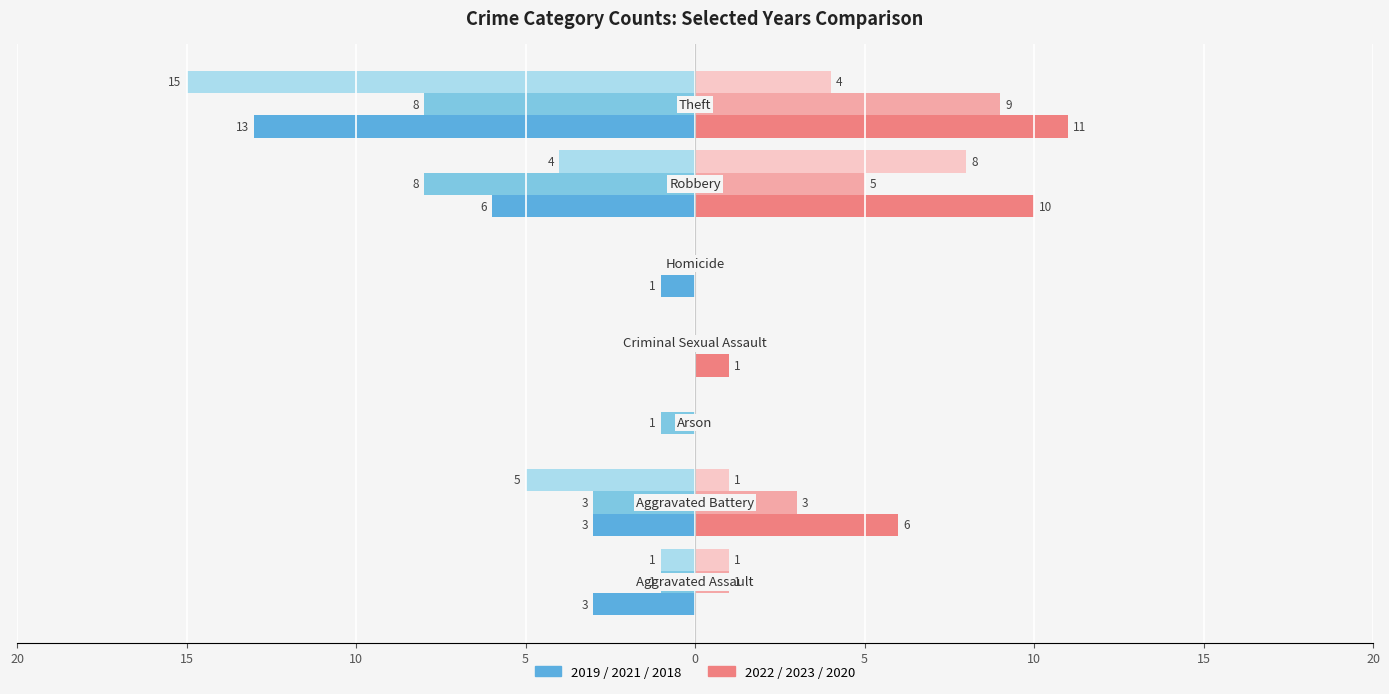

True or false: 2018 (left) has a value of -7 at 10.

False